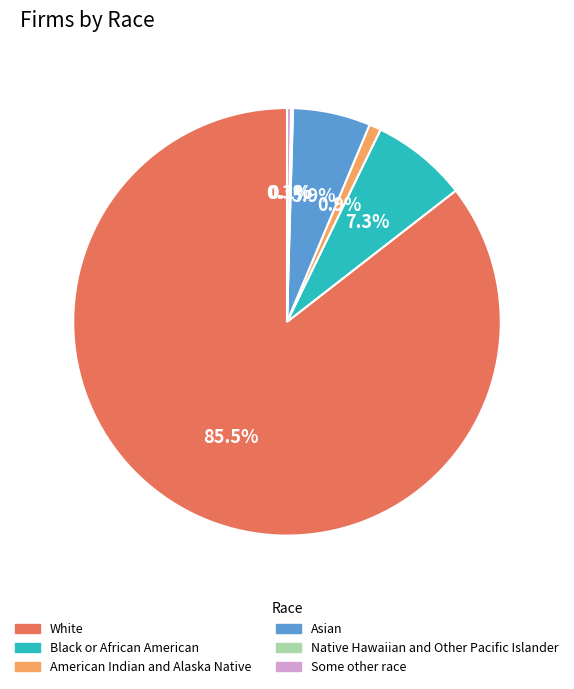

Which category has the biggest portion of the pie?

White